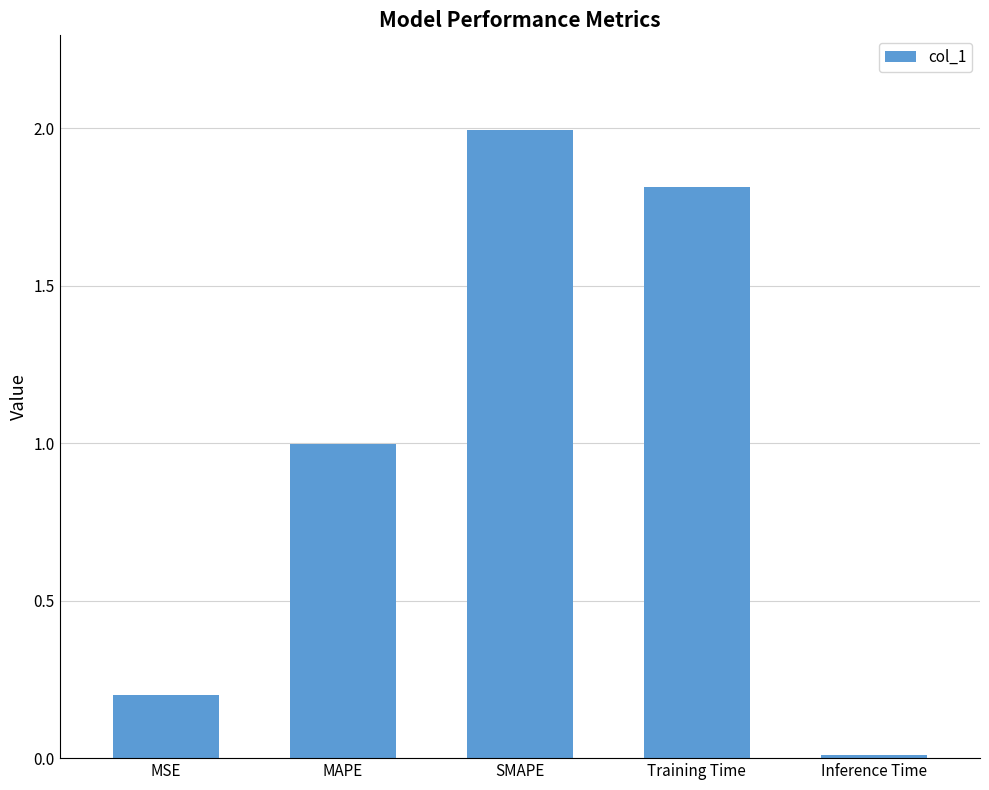

What is the label of the 5th bar from the right?

MSE